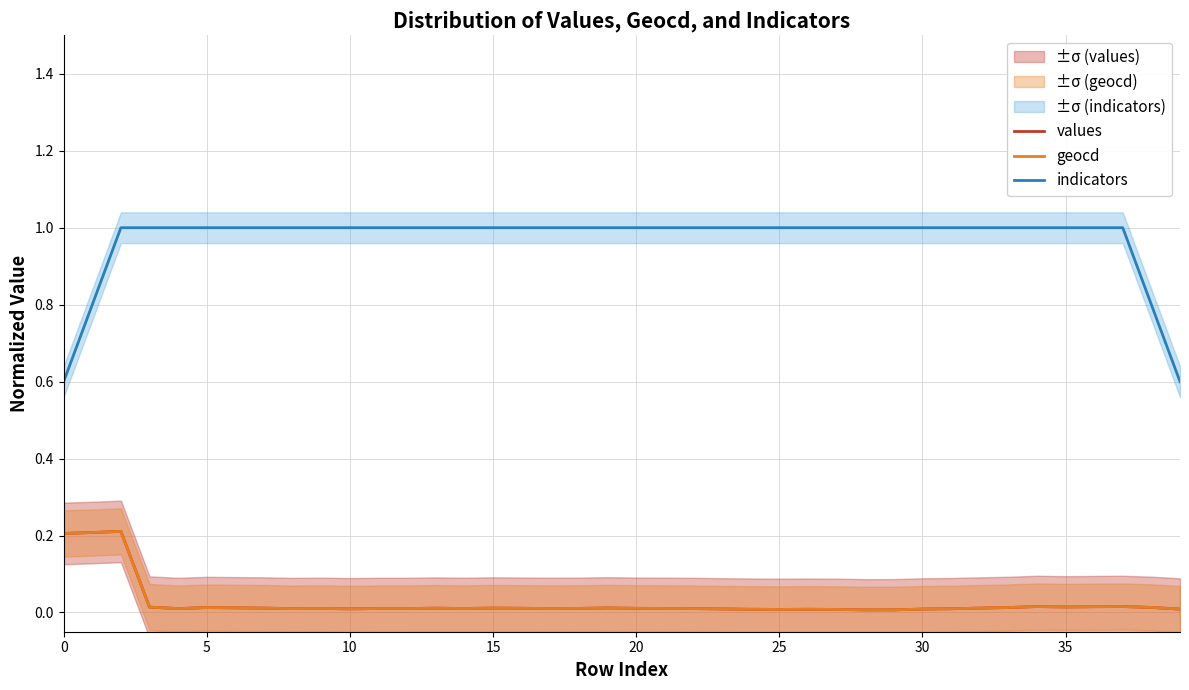

At 14, list the series in order from smallest to largest.

values, geocd, indicators